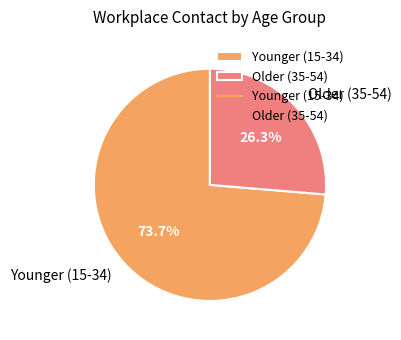

How many segments does this pie chart have?

2